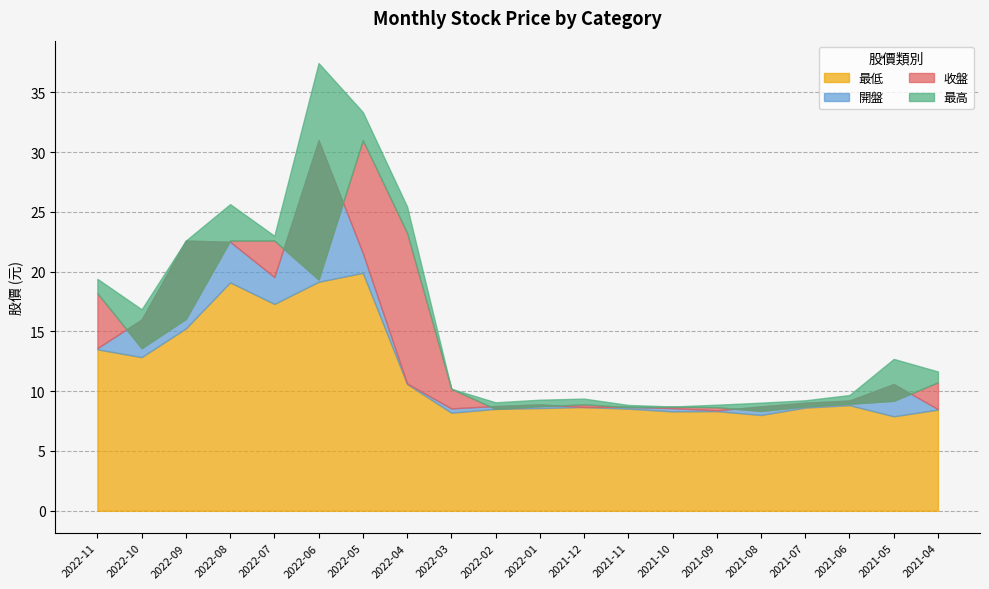

Count the number of categories in the chart.

20